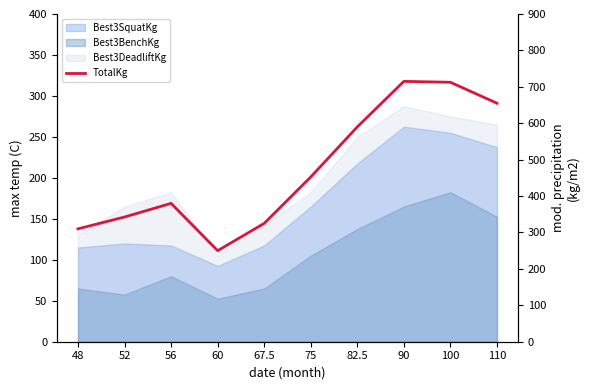

Reading left to right, transcribe all the data shown in this chart.

48=310.0	52=342.5	56=380.0	60=250.0	67.5=325.0	75=452.5	82.5=590.0	90=715.0	100=712.5	110=655.0